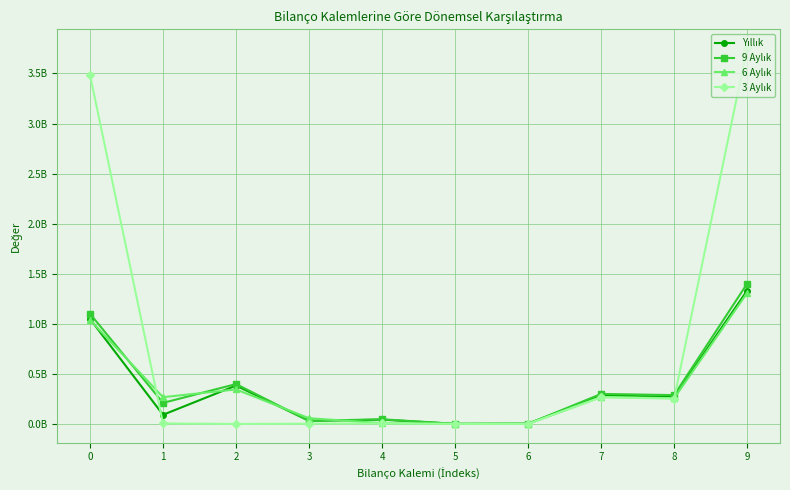

Is the value of 6 Aylık at 8 greater than the value of 3 Aylık at 7?

No